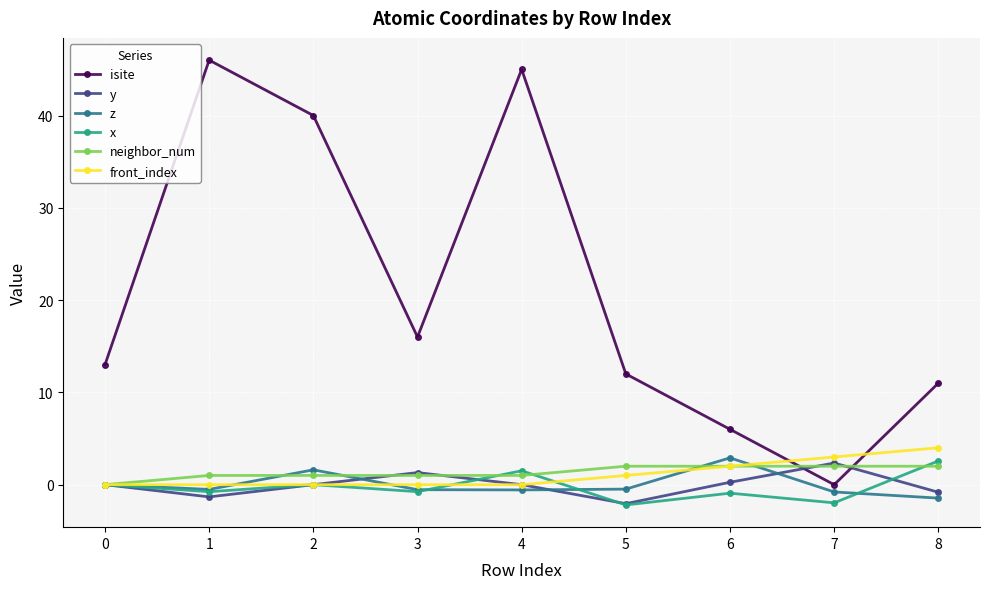

What is the maximum value shown in the chart?

46.0